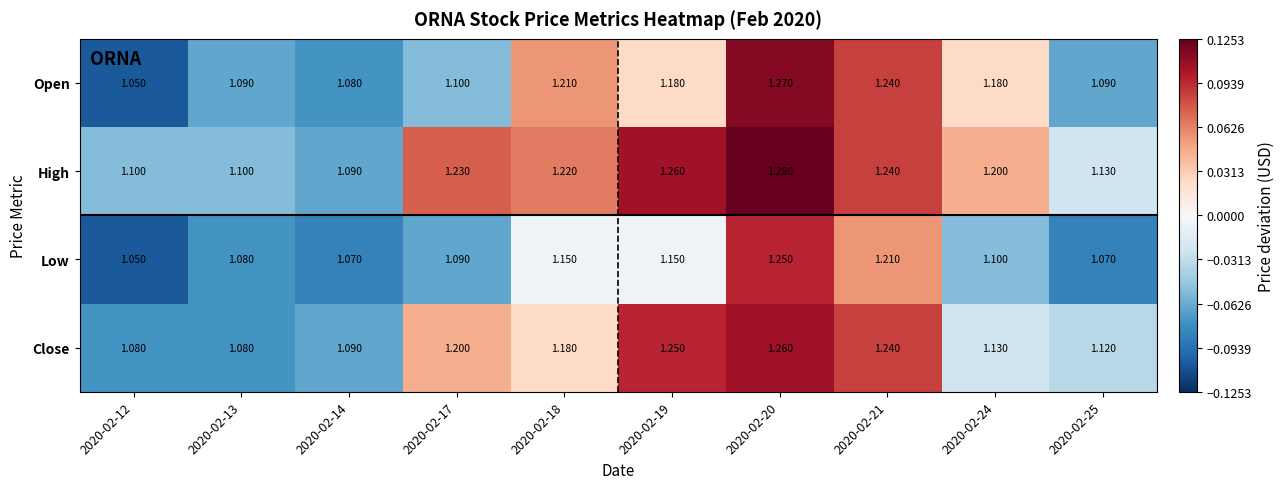

Which label corresponds to the smallest value in the chart?

2020-02-12